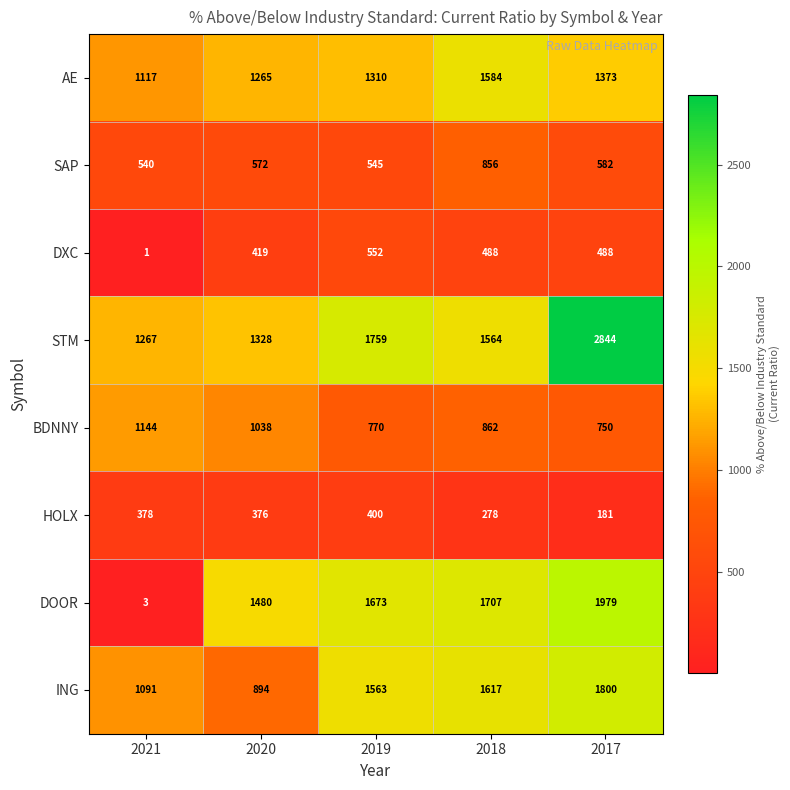

Is it true that AE equals 1373 at 2017?

True